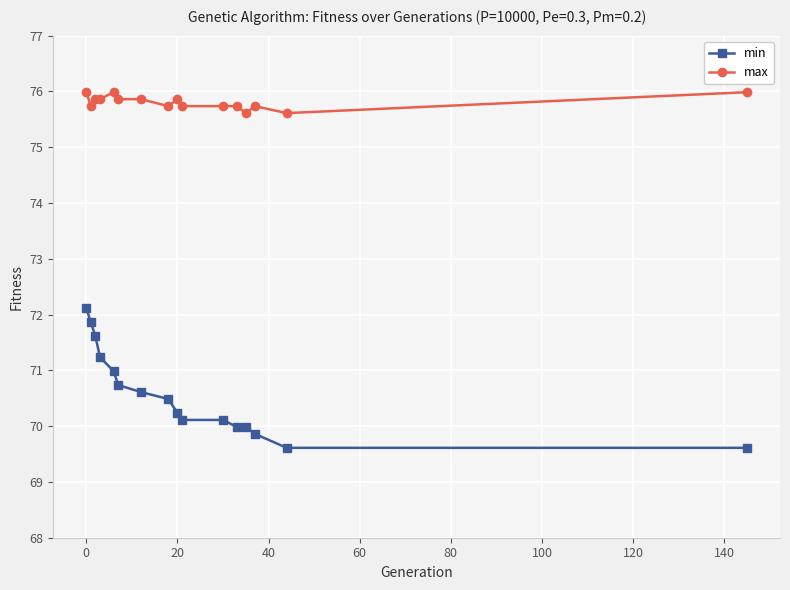

True or false: min and max cross at least once.

False